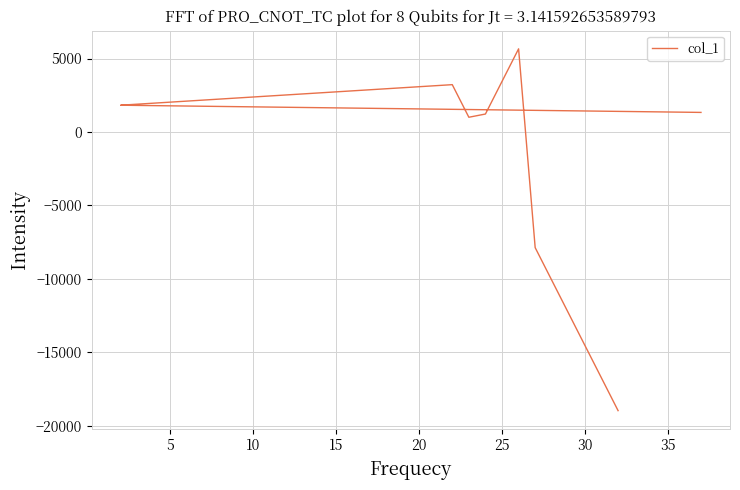

How many lines are shown in the chart?

1